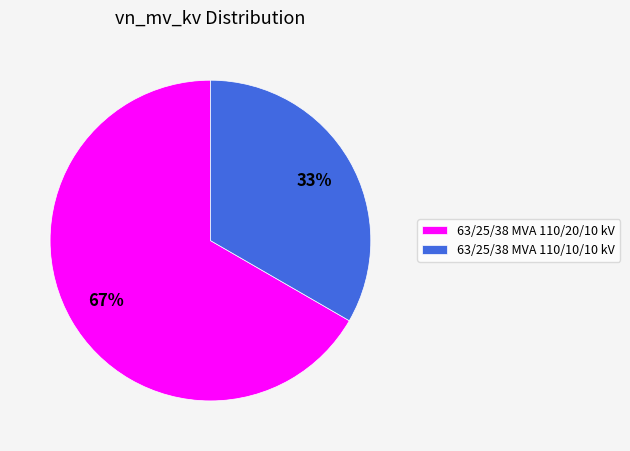

What is the ratio of the value at 63/25/38 MVA 110/10/10 kV to the value at 63/25/38 MVA 110/20/10 kV?

0.5